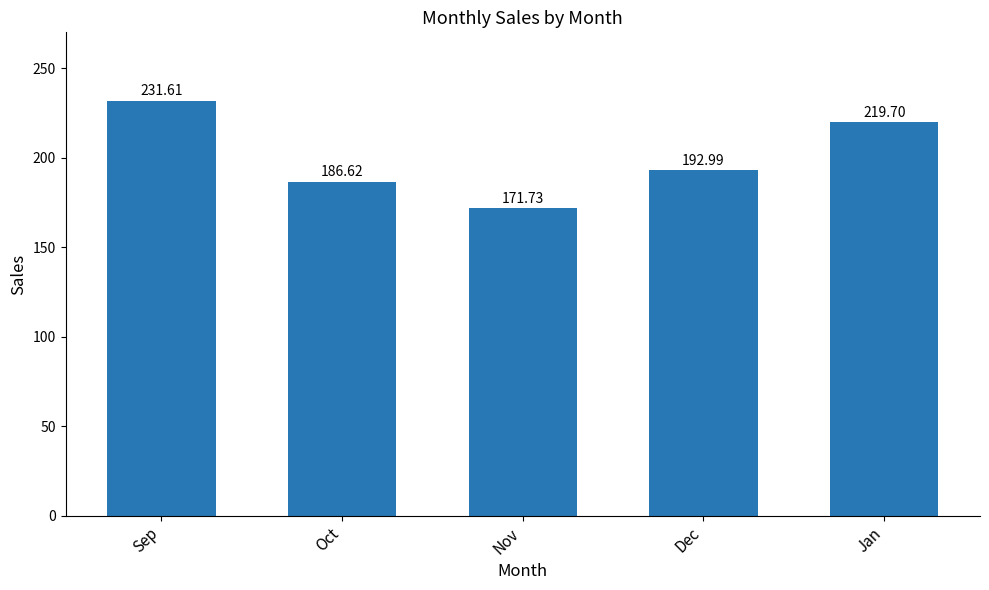

Approximately how many times larger is the value at Jan compared to Nov?

1.3